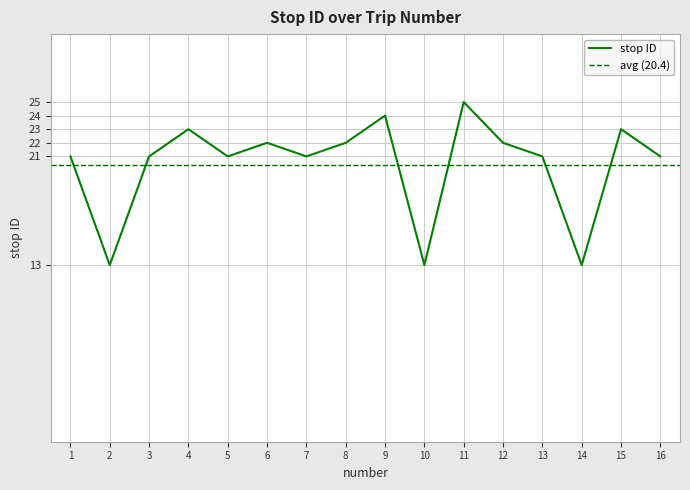

What is the difference between the values at 14 and 16?

8